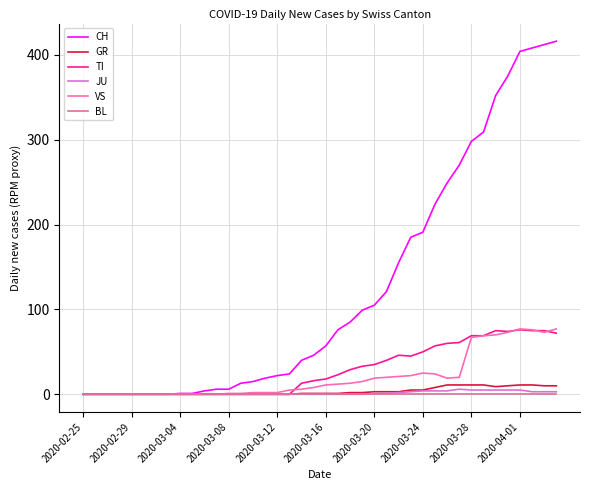

What is the maximum value shown in the chart?

416